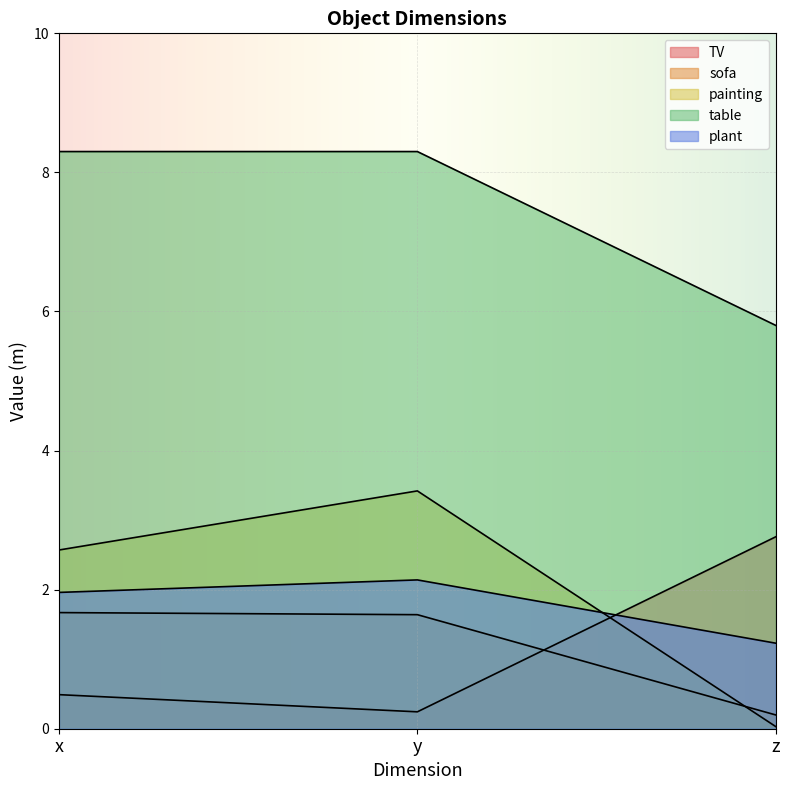

How many data points in x_vals are less than 5?

2